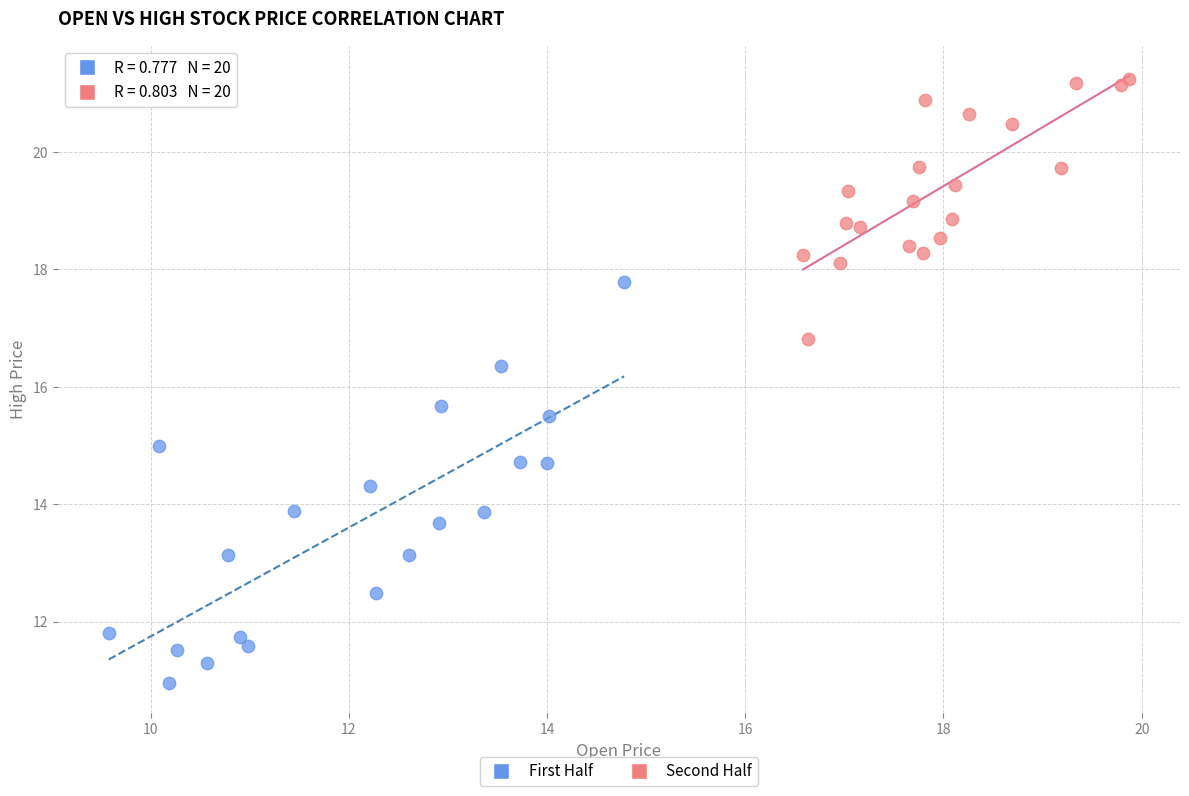

Which series reaches the maximum Y coordinate?

Second Half